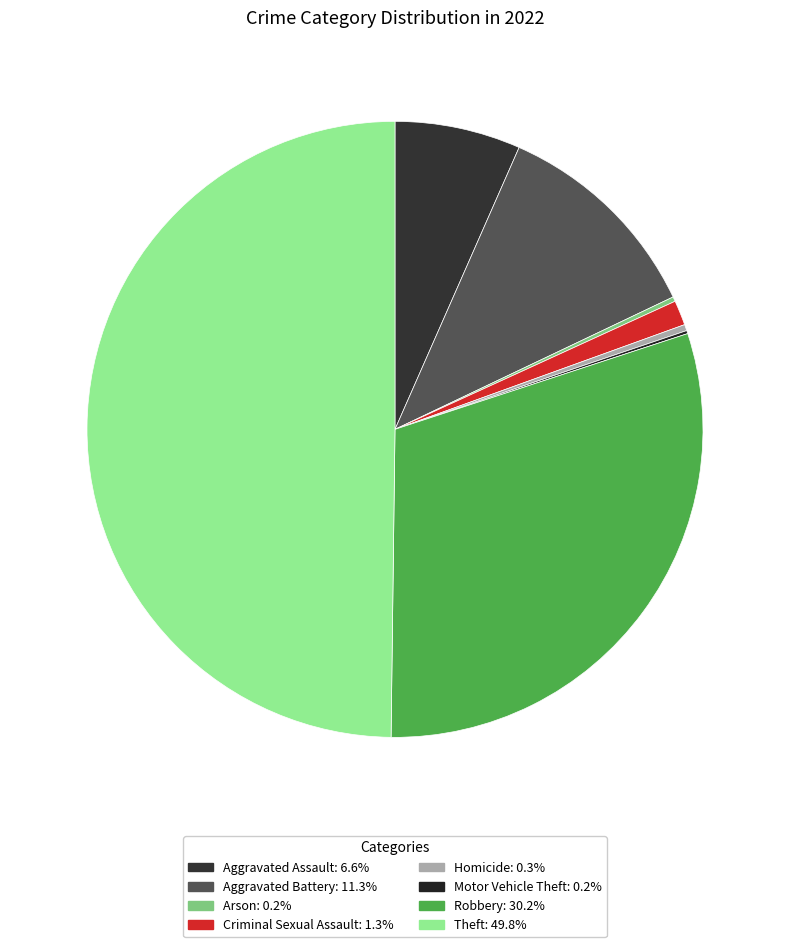

To the nearest percent, what is the average slice percentage?

12%